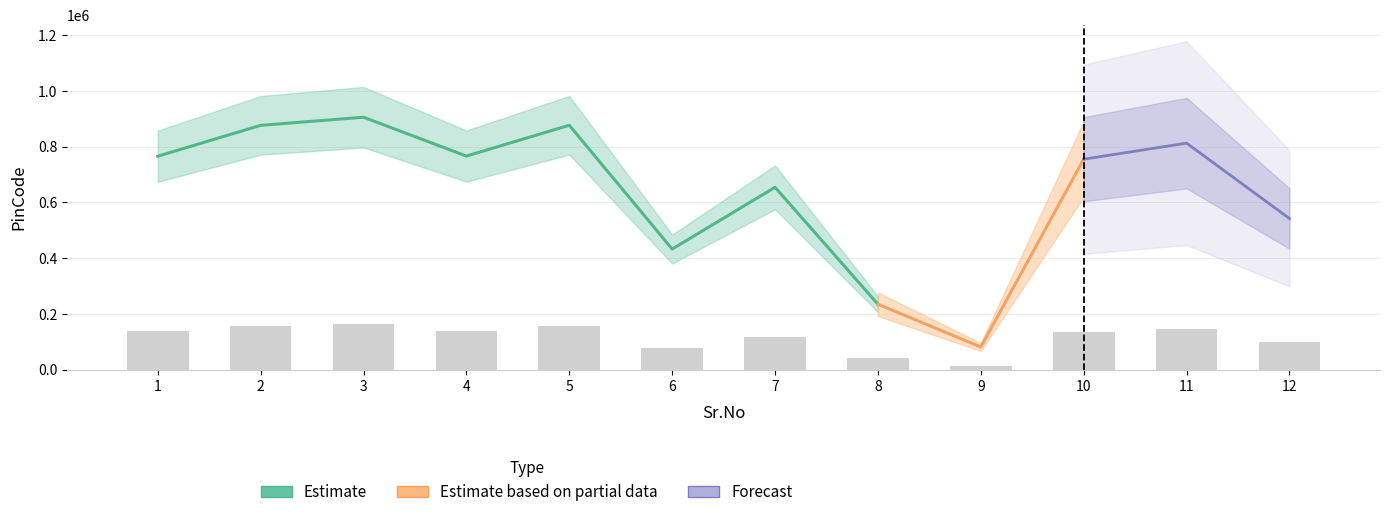

At which label is the value closest to 88792?

12